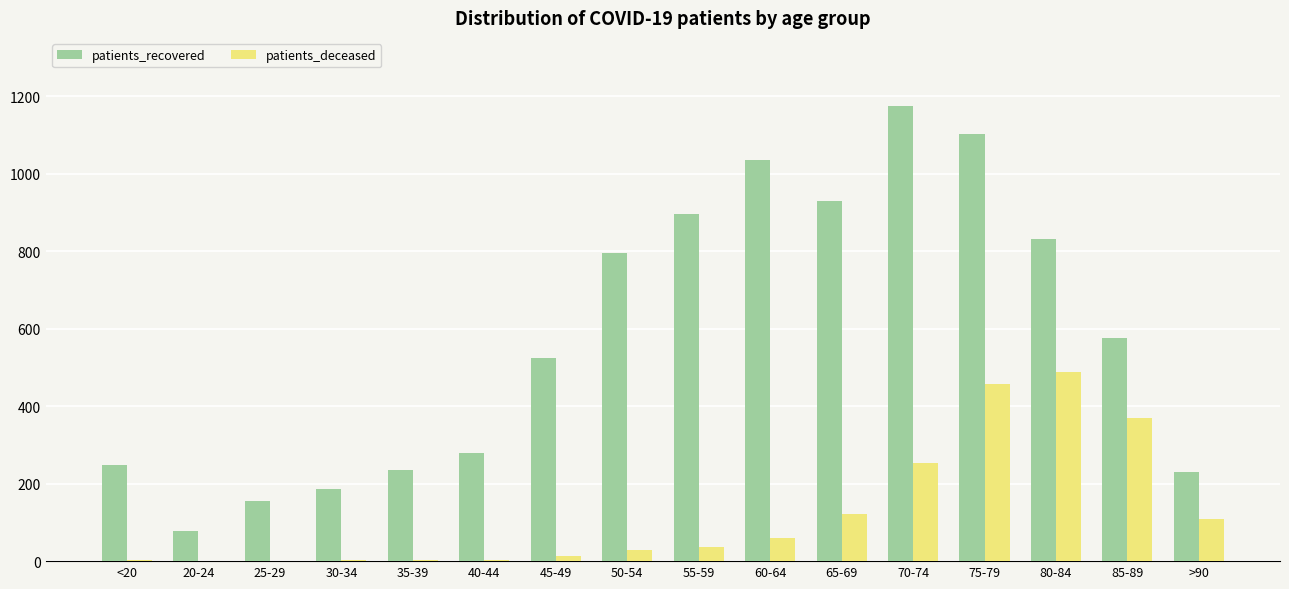

Is it true that patients_deceased equals 488 at 80-84?

True